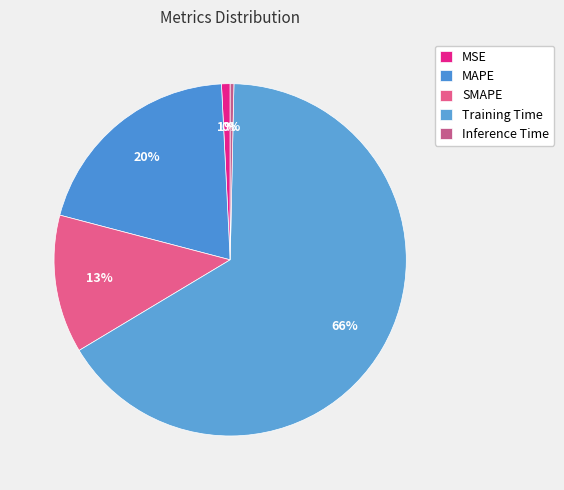

What is the smallest slice in the pie chart?

Inference Time